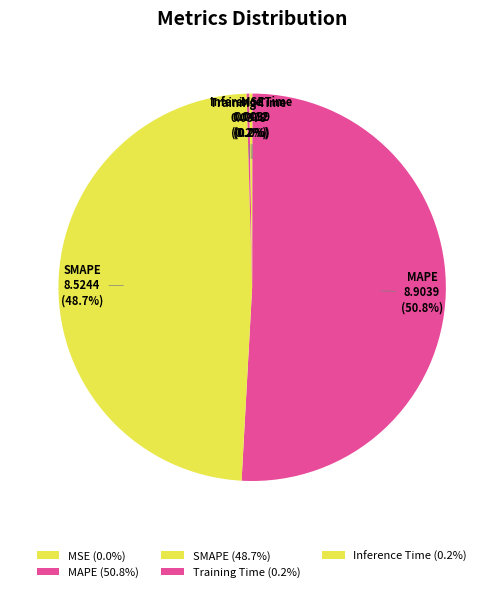

What portion of the pie excludes SMAPE?

51.3%